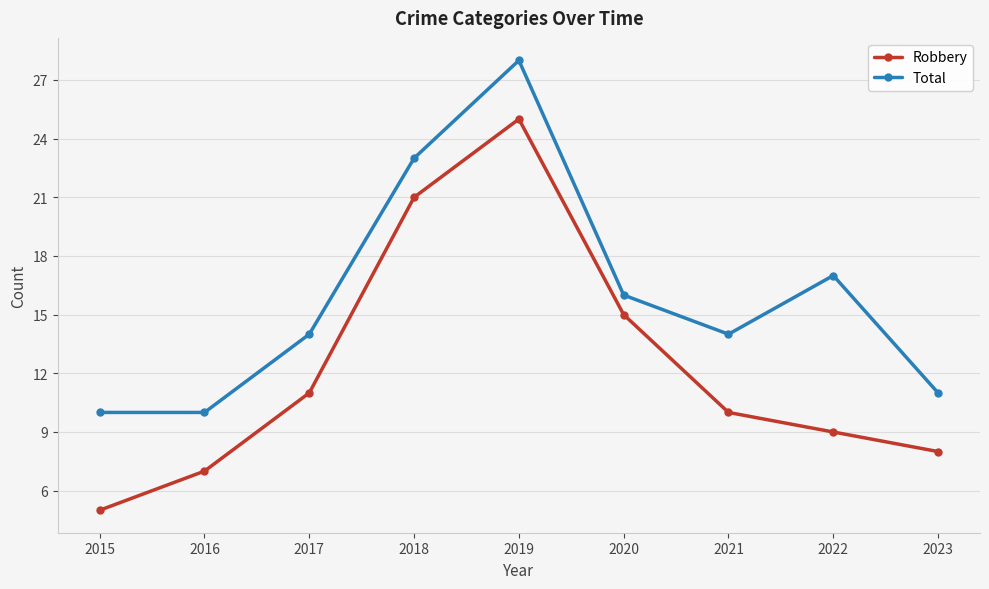

The value of Total at 2022 is 17. True or false?

True